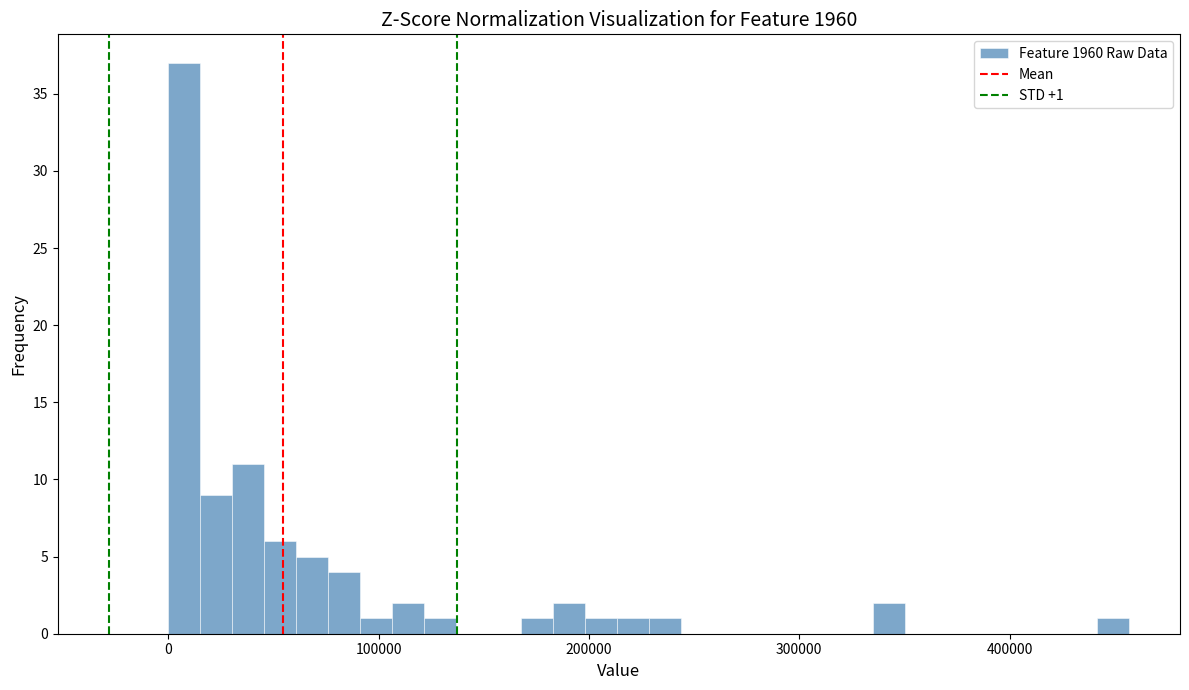

Around what value on the x-axis is the tallest bar? Give the approximate position of its centre, as read against the axis.

10000